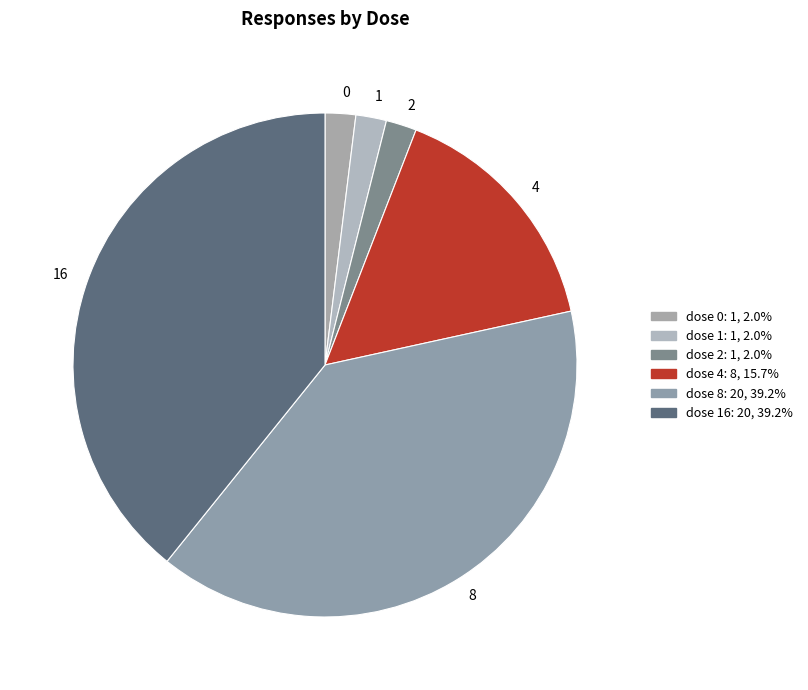

Is it true that 0 is 2% of the pie?

True